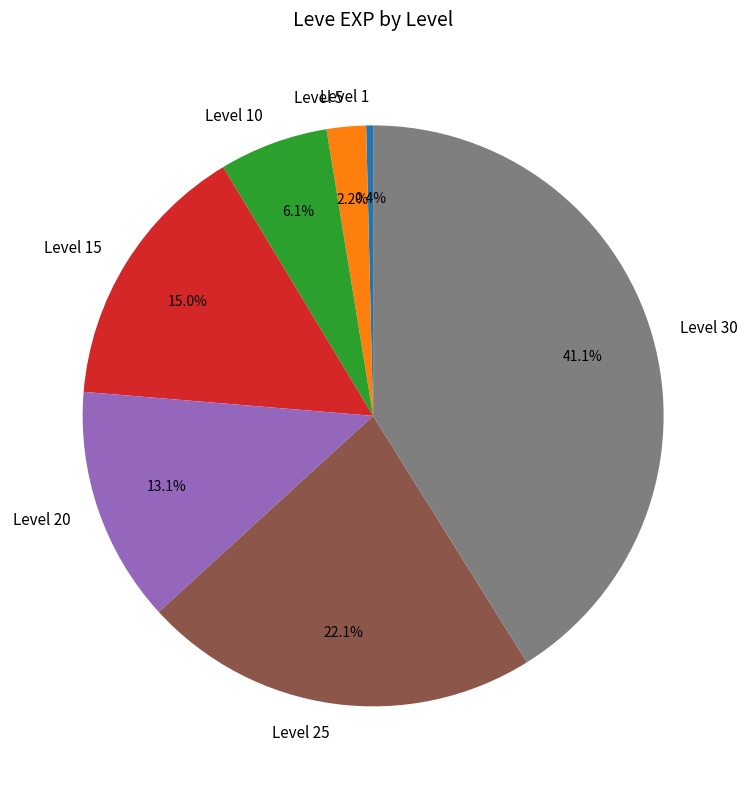

What percentage is the Level 30 slice, to the nearest percent?

41%